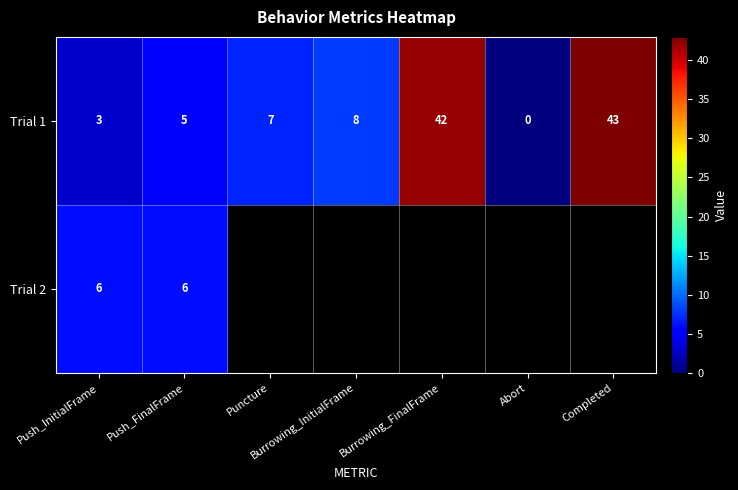

How many categories are shown in the chart?

7